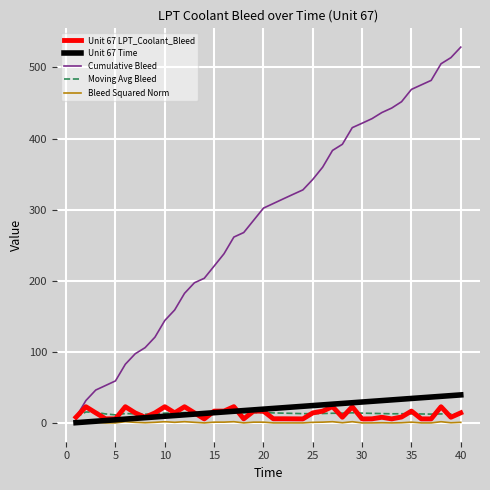

What is the lowest value of the Unit 67 Time series?

1.0